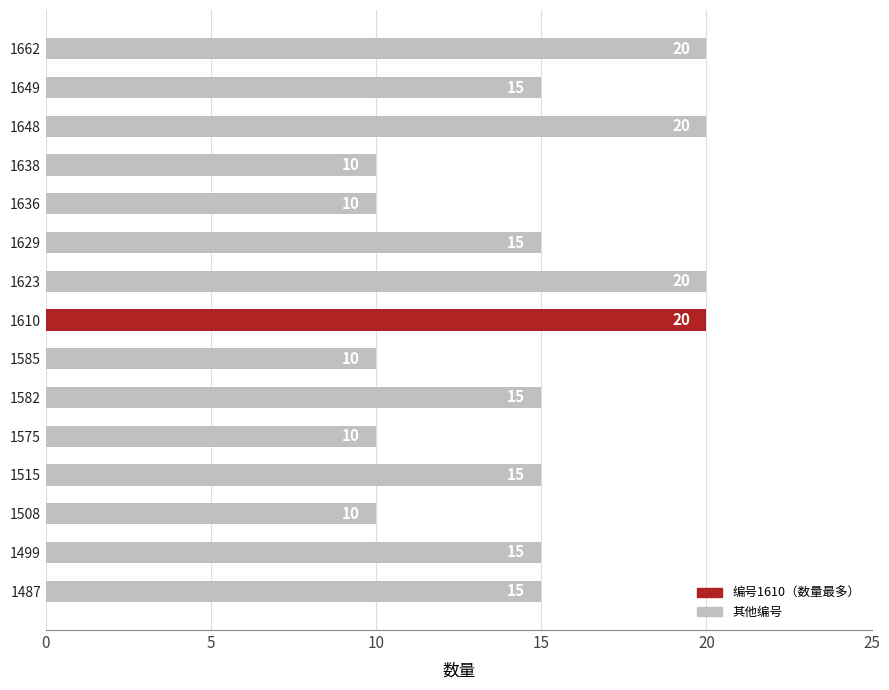

What is the difference between the values at 1585 and 1610?

10